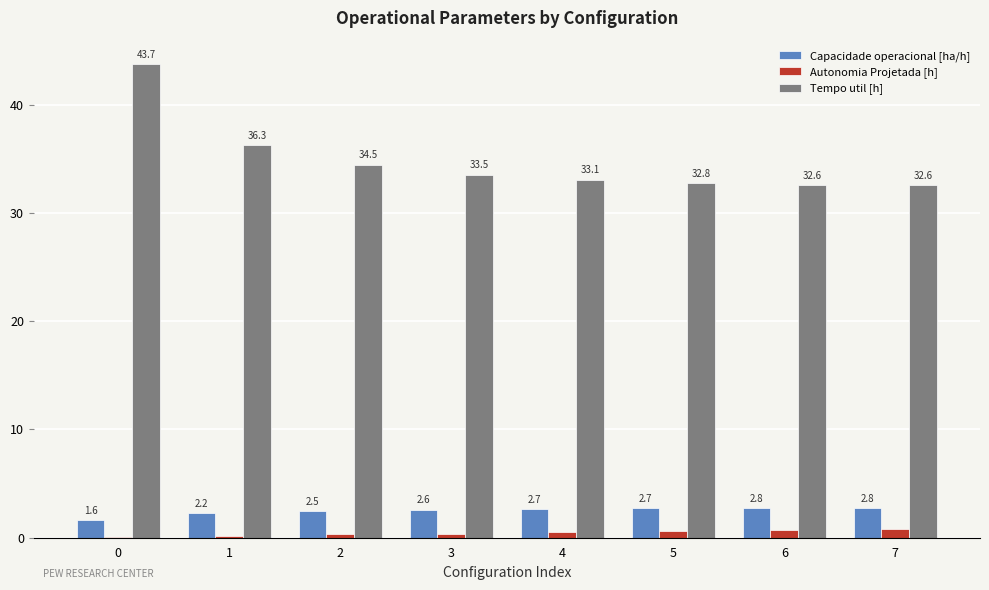

What is the highest value of the Tempo util [h] series?

43.7